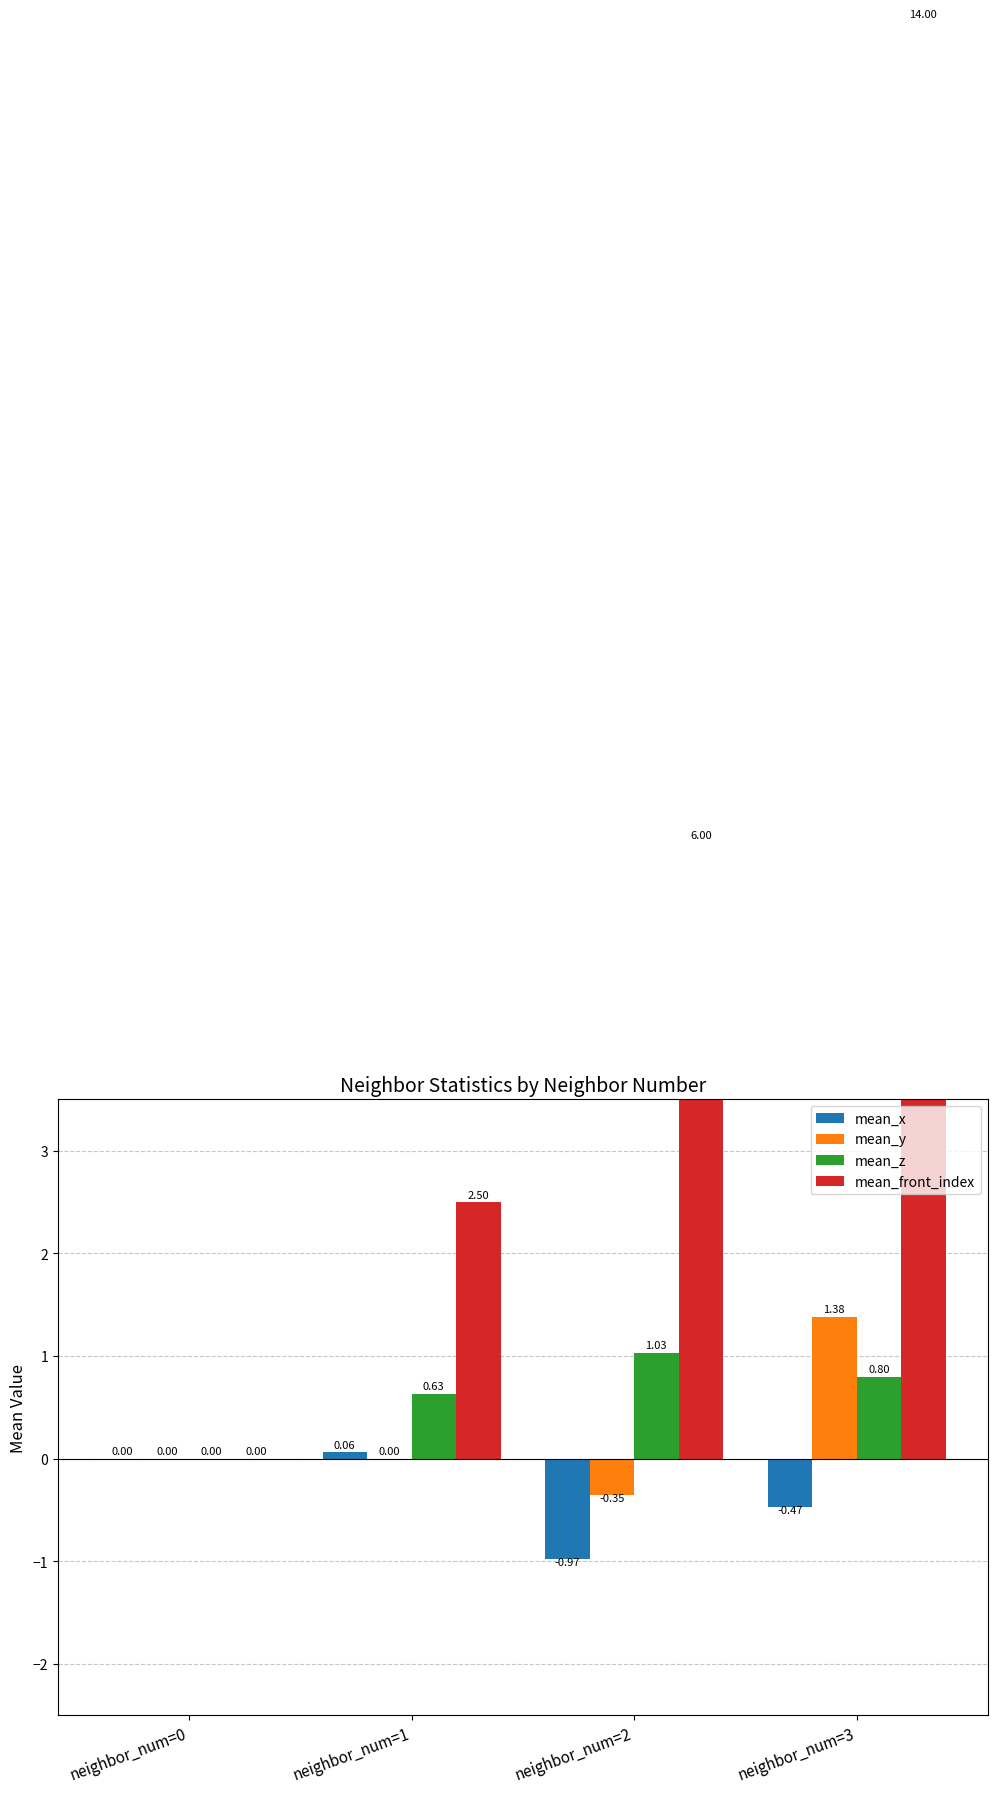

The mean_z series shows 0.9 at neighbor_num=1. True or false?

False